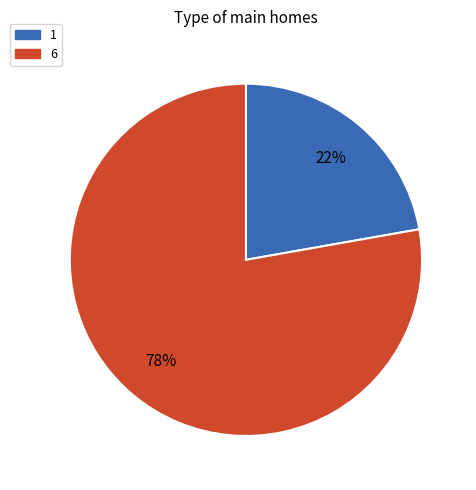

How many segments does this pie chart have?

2